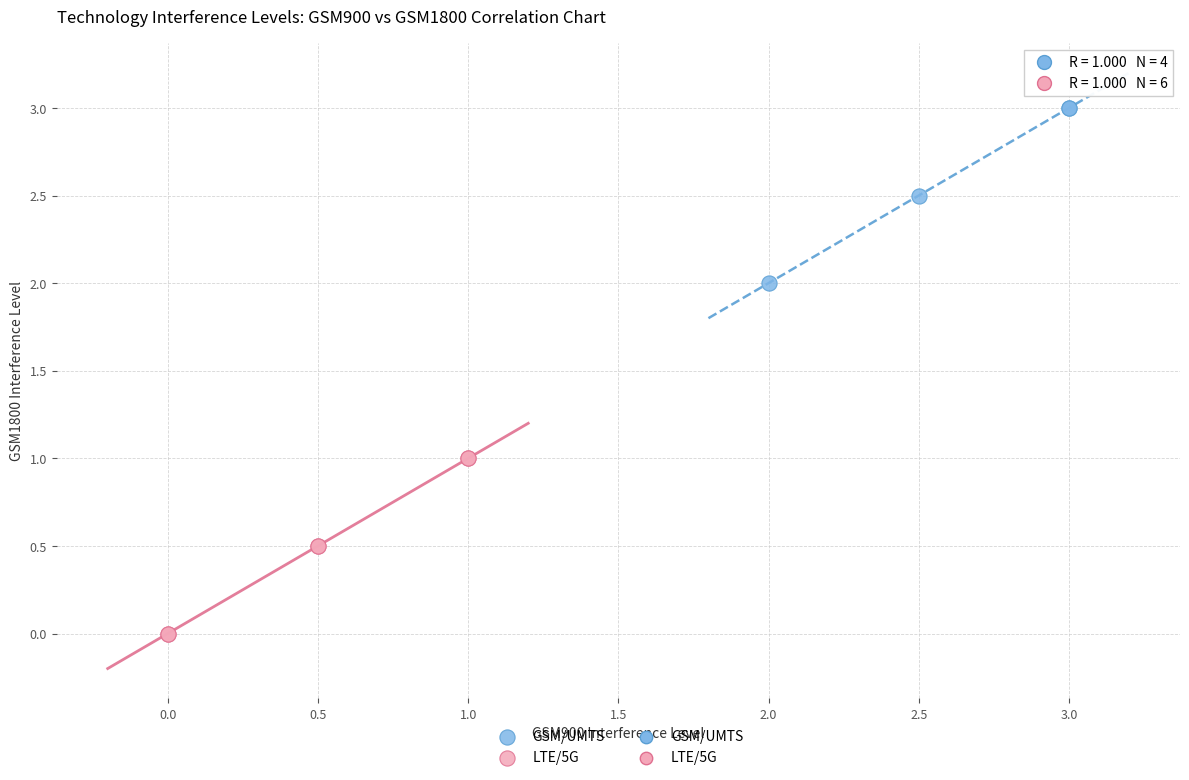

Which series contains the lowest Y value?

LTE/5G